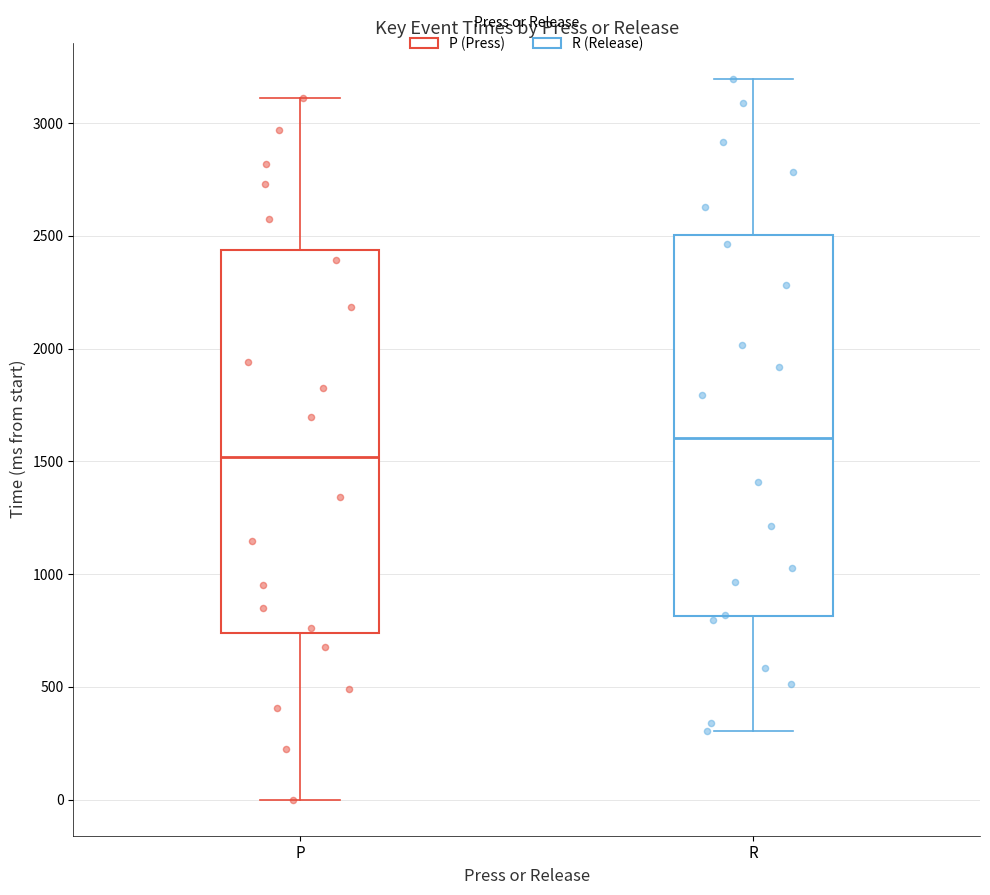

Reading left to right, transcribe this box plot: for each box, give where its median line is, the range the box spans, and where its two whiskers end, as read against the y-axis. The values are not printed on the chart, so give them approximately, as read against the axis.

P: median 1500, box 750 to 2450, whiskers 0 to 3100
R: median 1600, box 800 to 2500, whiskers 300 to 3200